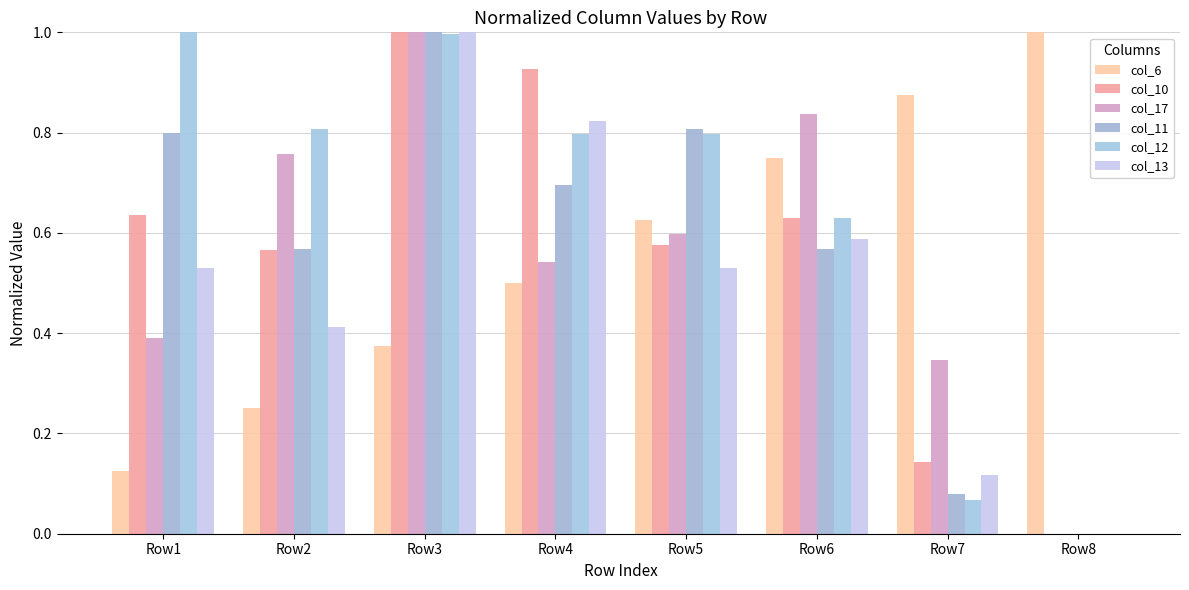

Reading left to right, extract all data points from this chart.

col_6: Row1=0.1	Row2=0.2	Row3=0.4	Row4=0.5	Row5=0.6	Row6=0.8	Row7=0.9	Row8=1.0
col_10: Row1=0.6	Row2=0.6	Row3=1.0	Row4=0.9	Row5=0.6	Row6=0.6	Row7=0.1	Row8=0.0
col_17: Row1=0.4	Row2=0.8	Row3=1.0	Row4=0.5	Row5=0.6	Row6=0.8	Row7=0.3	Row8=0.0
col_11: Row1=0.8	Row2=0.6	Row3=1.0	Row4=0.7	Row5=0.8	Row6=0.6	Row7=0.1	Row8=0.0
col_12: Row1=1.0	Row2=0.8	Row3=1.0	Row4=0.8	Row5=0.8	Row6=0.6	Row7=0.1	Row8=0.0
col_13: Row1=0.5	Row2=0.4	Row3=1.0	Row4=0.8	Row5=0.5	Row6=0.6	Row7=0.1	Row8=0.0